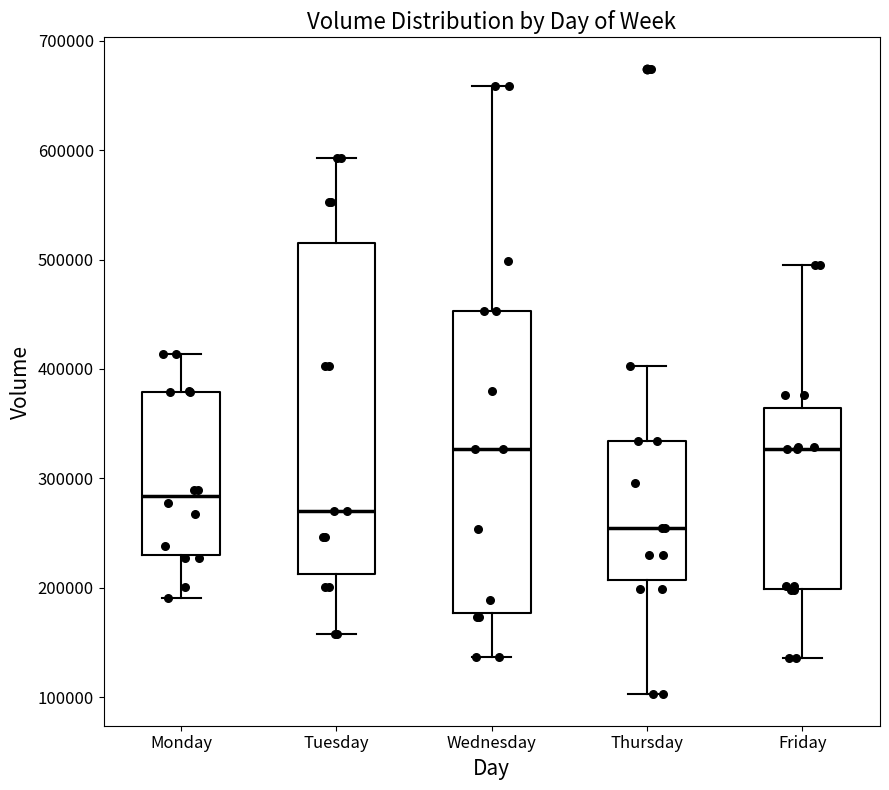

Where does the median line of the box for Thursday sit on the y-axis? The values are not printed on the chart, so give them approximately, as read against the axis.

250000